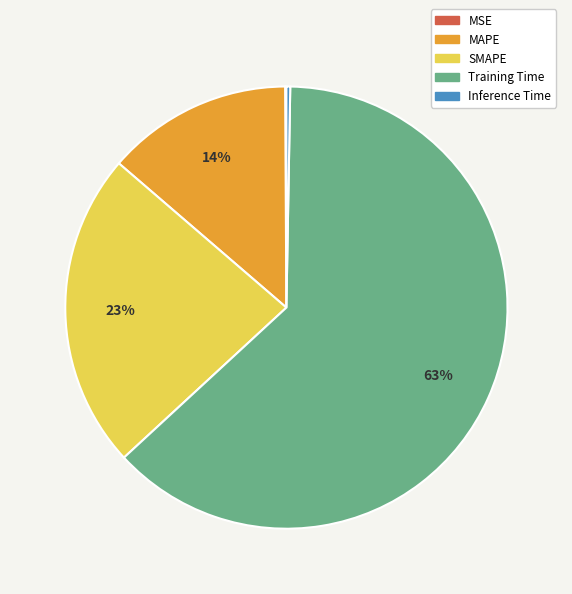

What is the majority slice?

Training Time